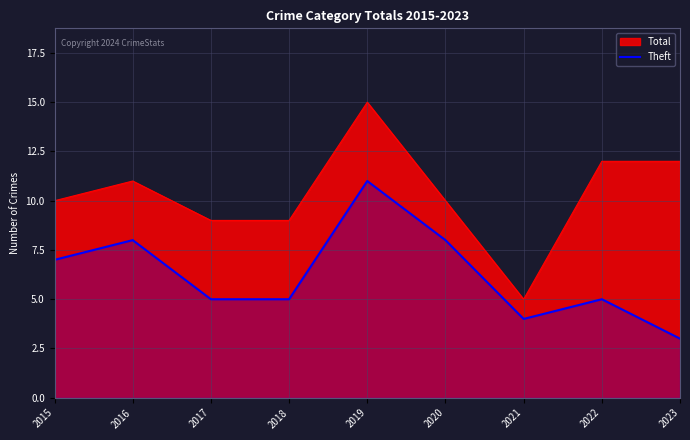

What is the spread (max minus min) of values at 2019?

4